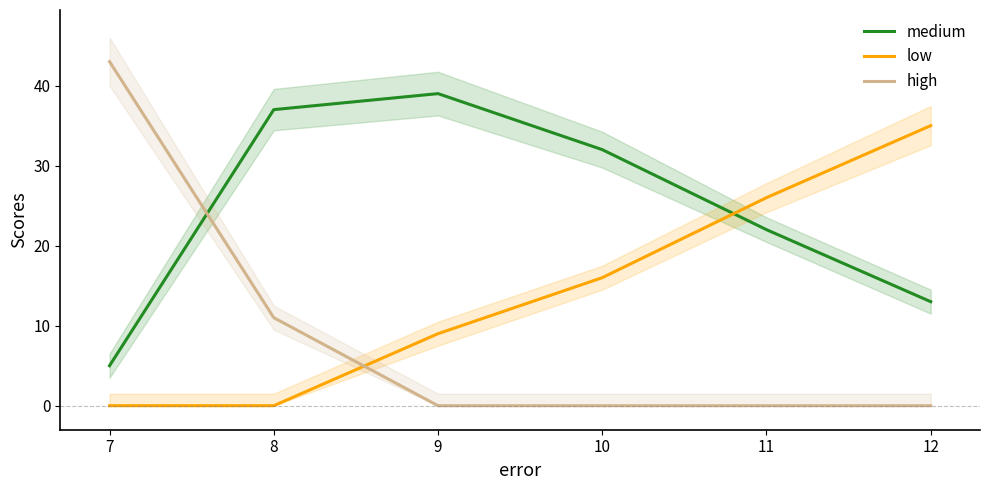

True or false: low has a value of 0 at 8.

True